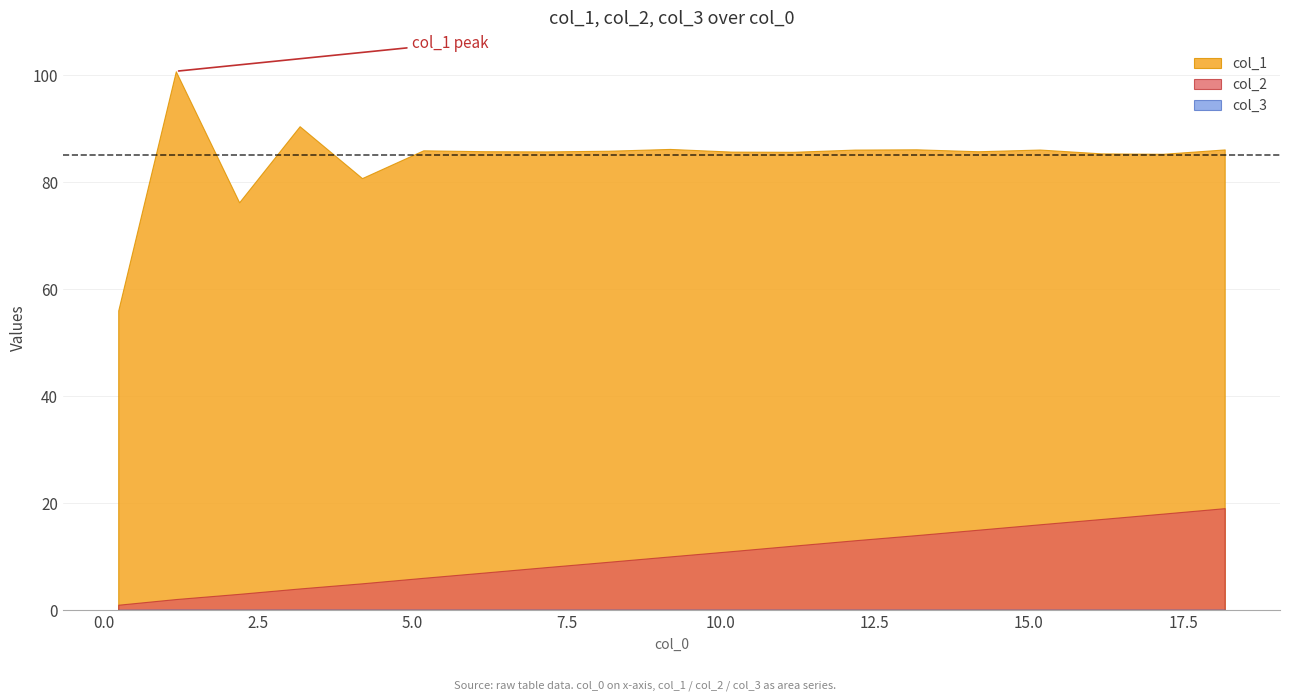

At how many categories does at least one series exceed 13?

19